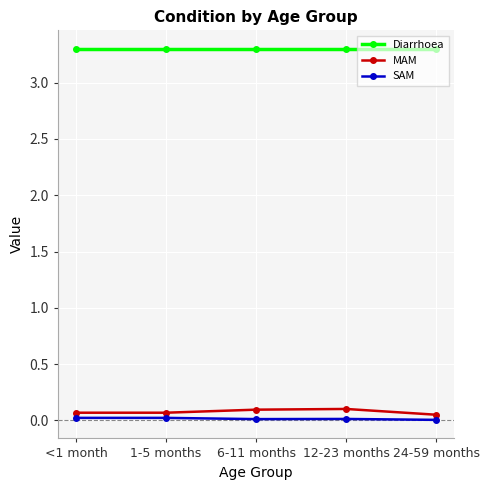

Is it true that SAM equals 0.0 at 24-59 months?

True